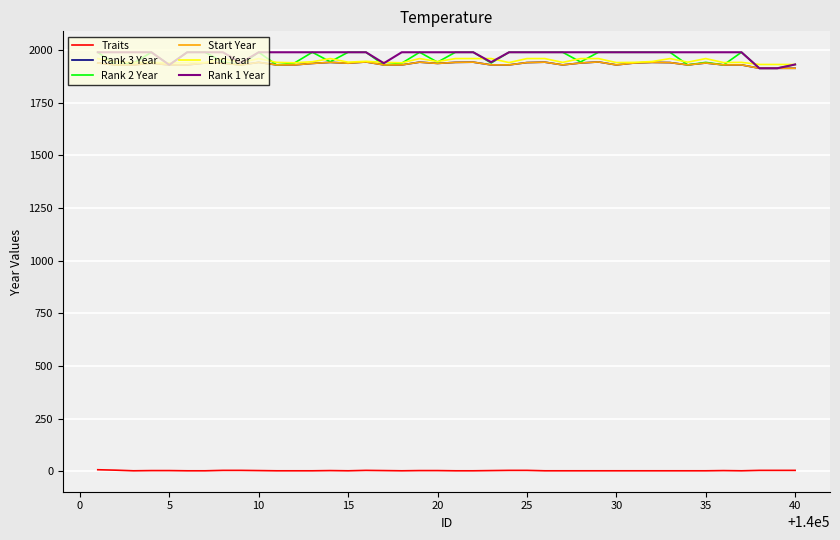

Which series has the widest spread of values?

Rank 2 Year